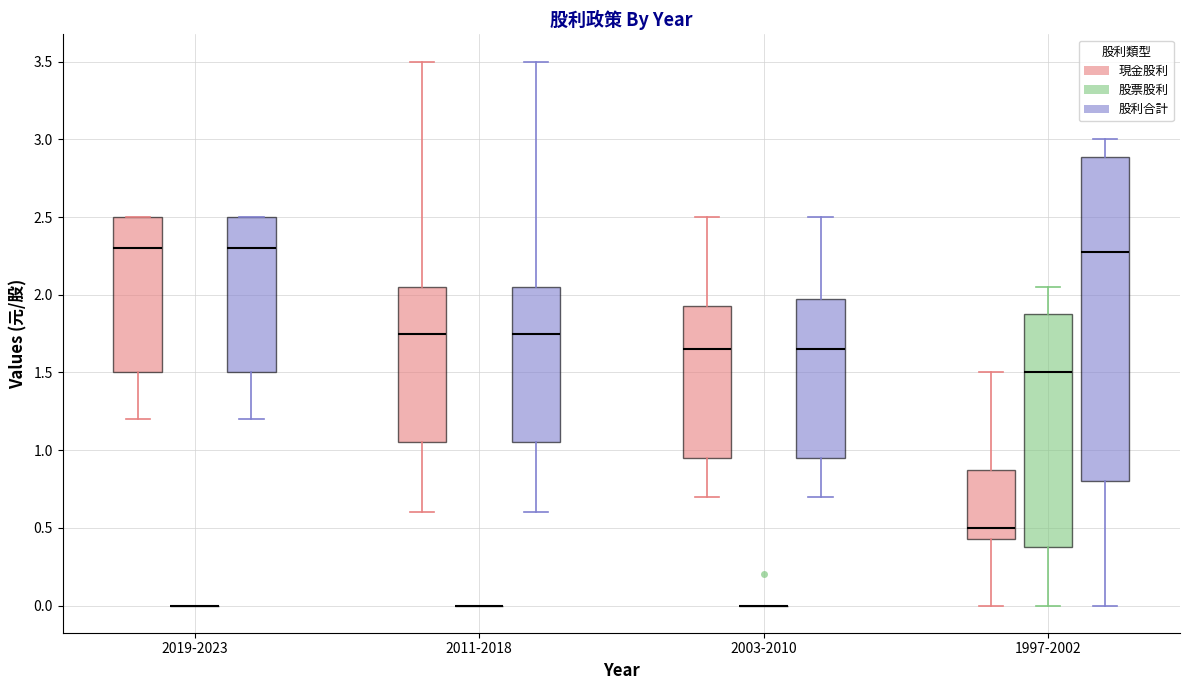

Where does the lower whisker of the box for 1997-2002 (股利合計) end on the y-axis? The values are not printed on the chart, so give them approximately, as read against the axis.

0.00